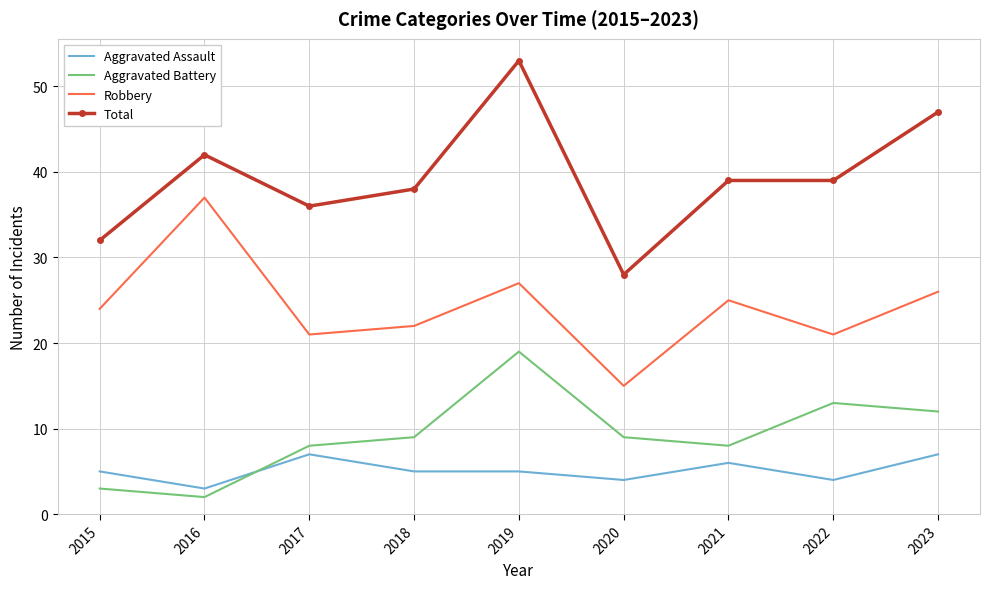

True or false: Aggravated Battery and Total cross at least once.

False